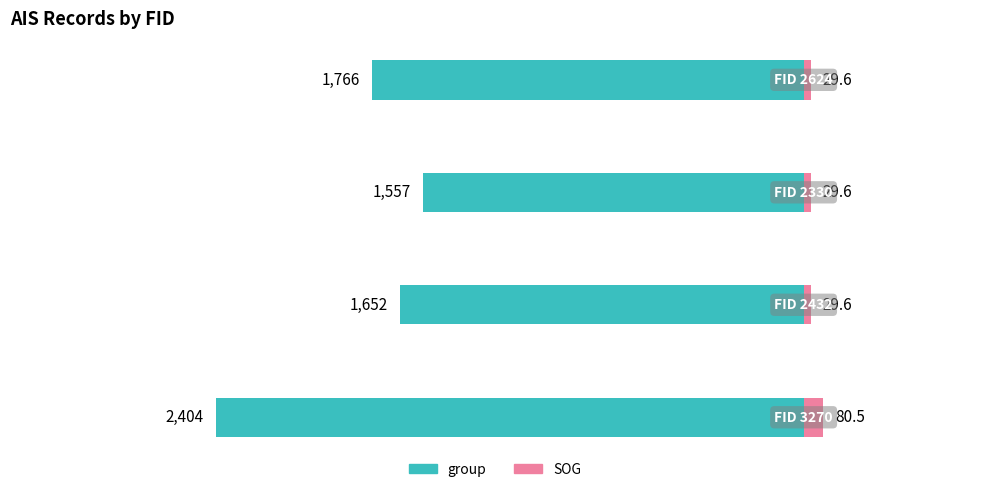

What is the approximate value of SOG at 2?

29.6